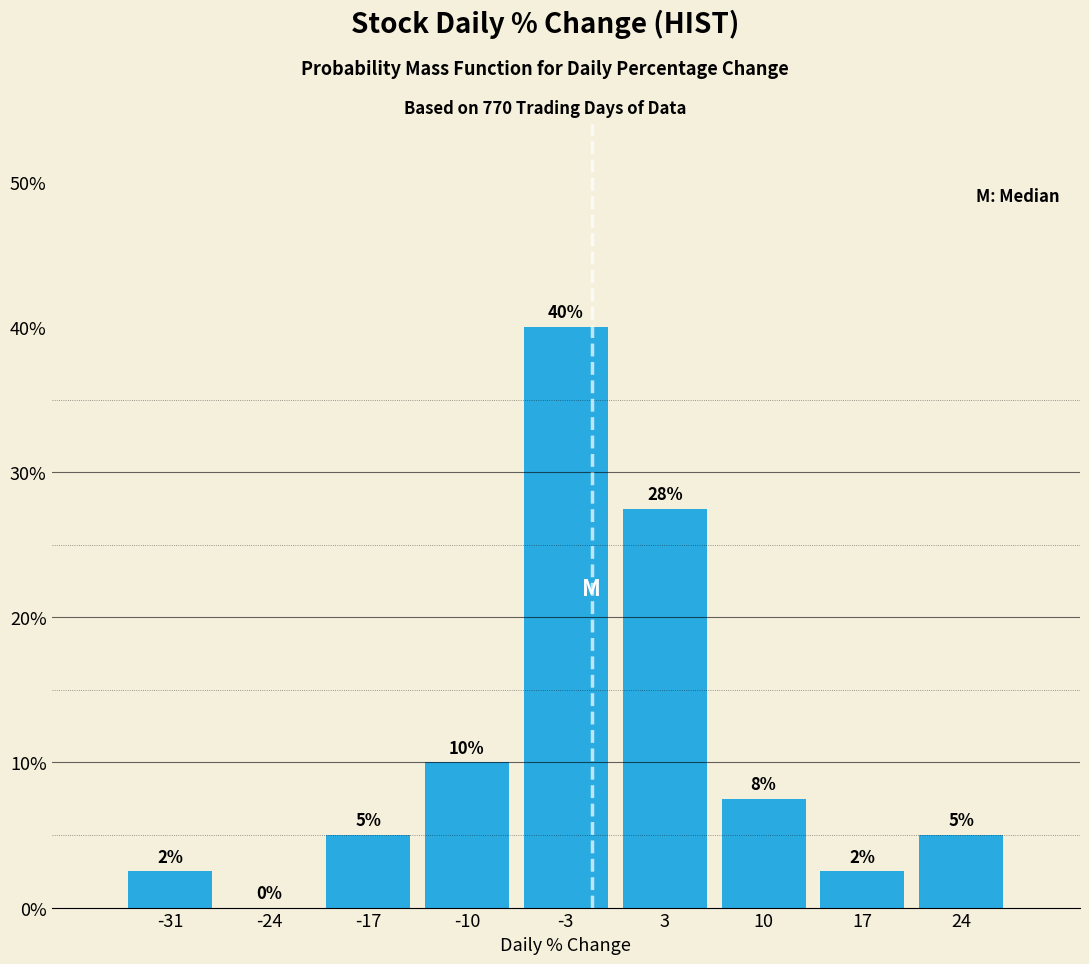

Over which range of the x-axis is the bar tallest?

-7 to 0